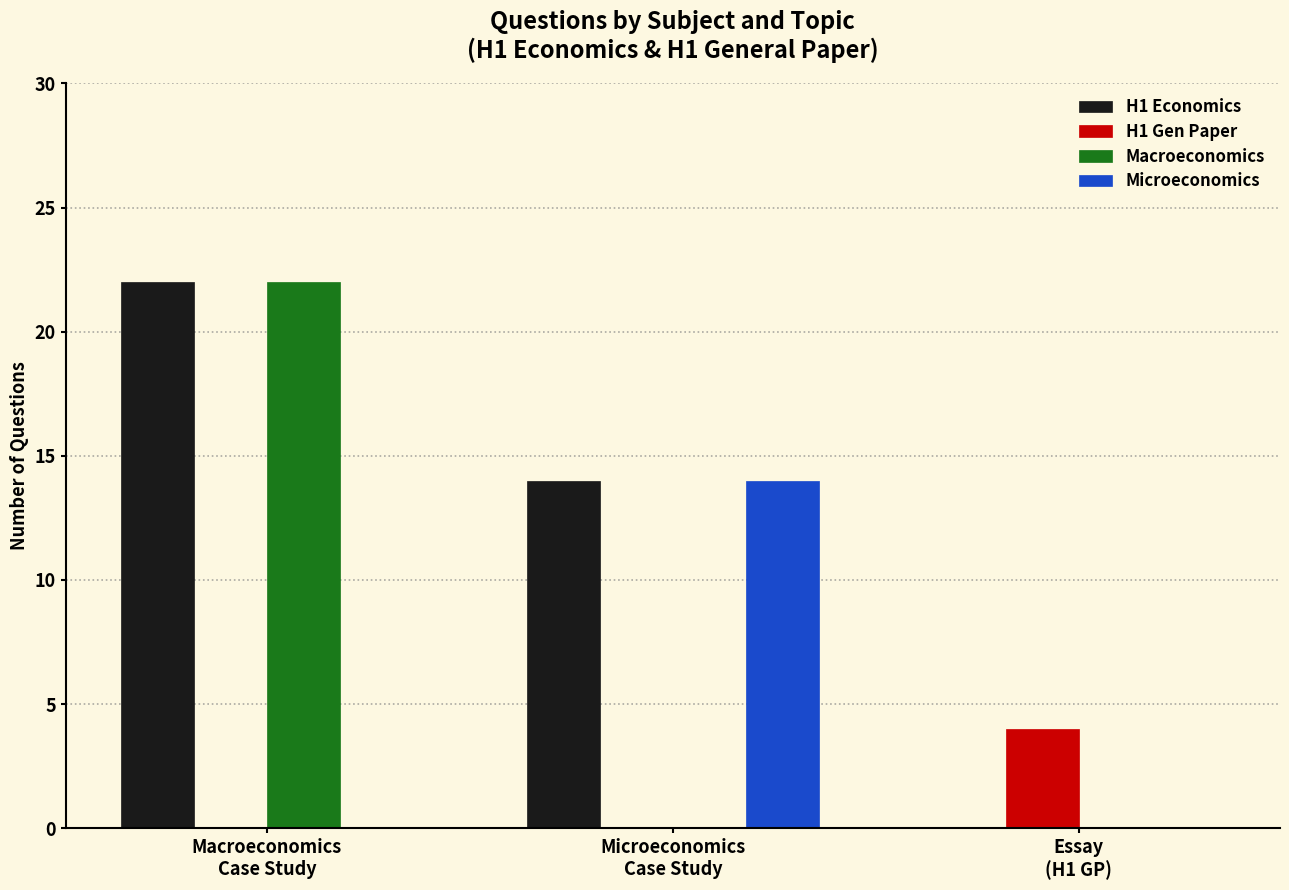

What is the highest value of the Macroeconomics series?

22